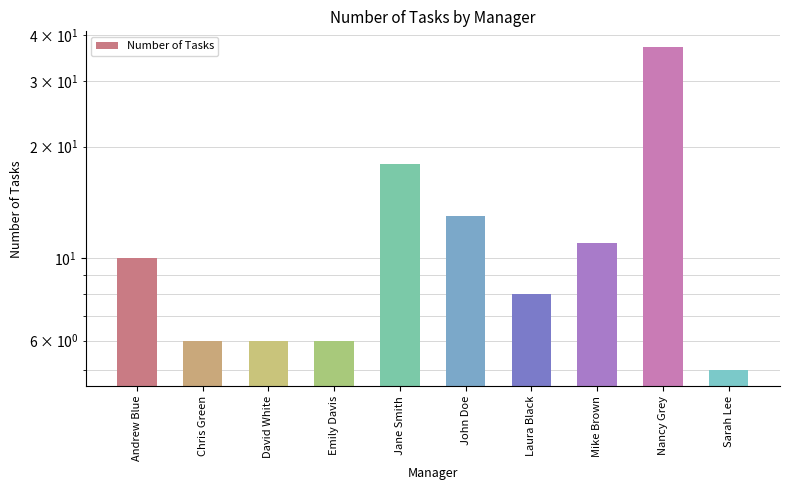

How many data points does each series have?

10